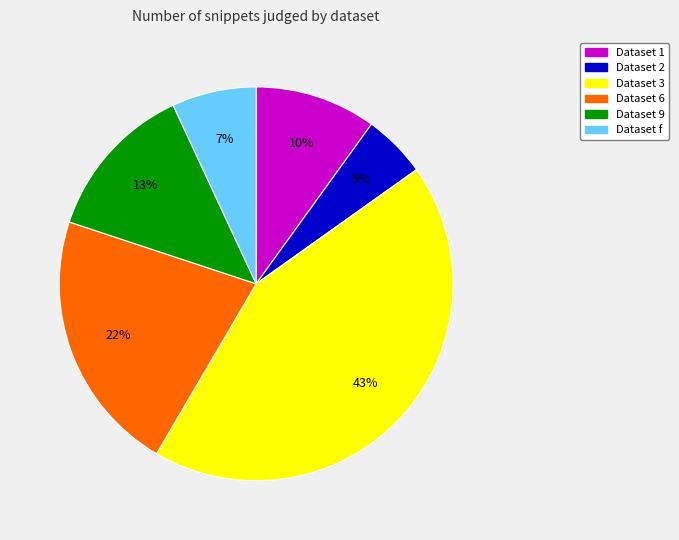

Does any single category account for the majority?

No